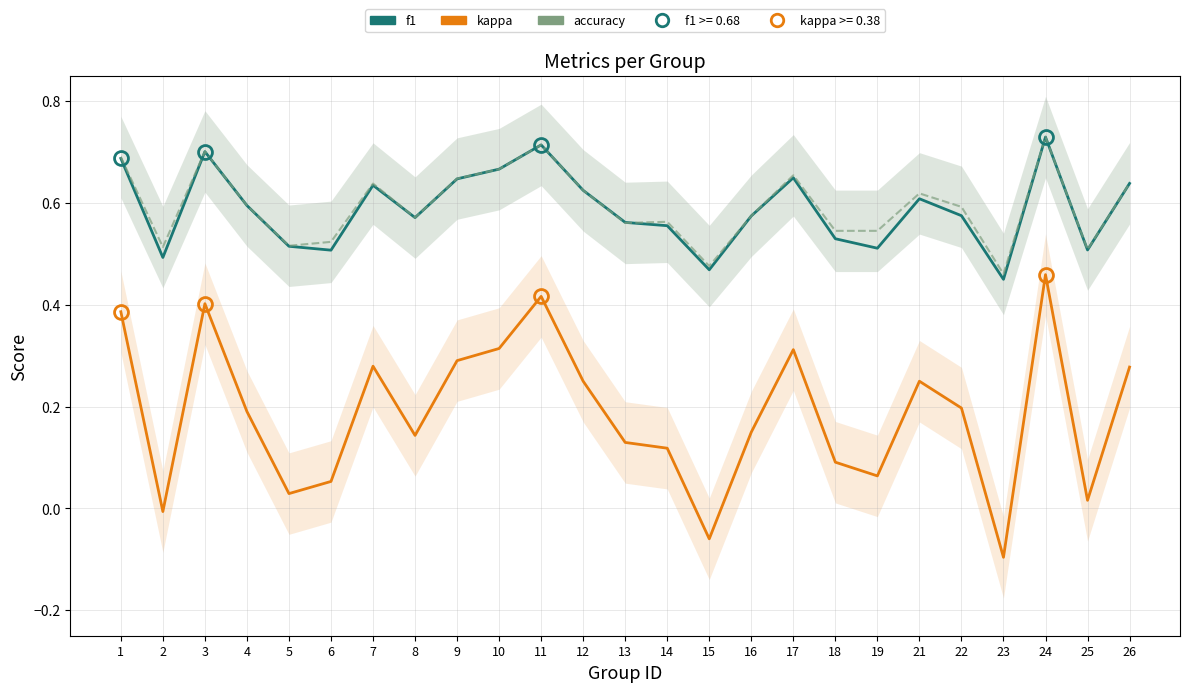

Is this an area chart (filled region under the line)?

No